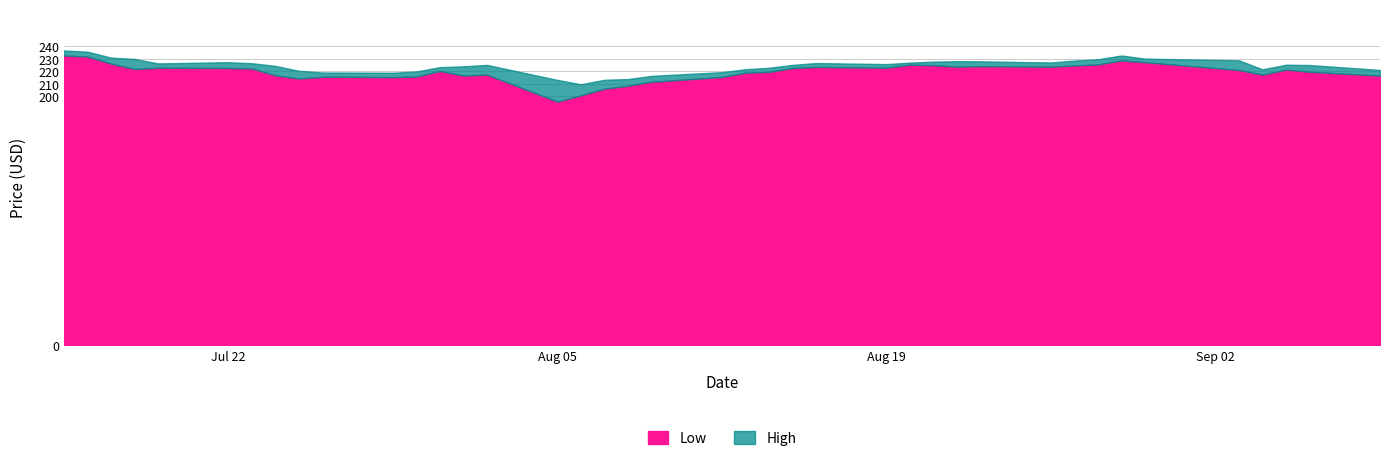

Reading right to left, extract all data points from this chart.

Low: 216.5	219.5	221.3	217.2	220.9	227.2	228.6	225.4	224.6	223.6	224.1	223.7	224.8	225.2	222.8	223.4	222.5	219.5	218.8	215.4	211.5	208.4	205.9	200.6	195.6	217.2	216.5	220.1	215.6	215.3	215.5	214.1	216.6	222.2	222.6	222.8	221.8	226.1	231.8	232.6
High: 221.0	225.0	225.2	221.5	228.7	230.1	232.7	229.6	228.6	227.0	228.0	228.1	227.7	226.9	225.7	226.6	225.1	222.8	221.6	219.3	216.3	213.7	213.2	209.5	213.0	225.1	224.0	223.3	219.8	218.8	219.0	220.4	224.3	226.4	227.3	226.3	229.9	230.9	235.7	236.7